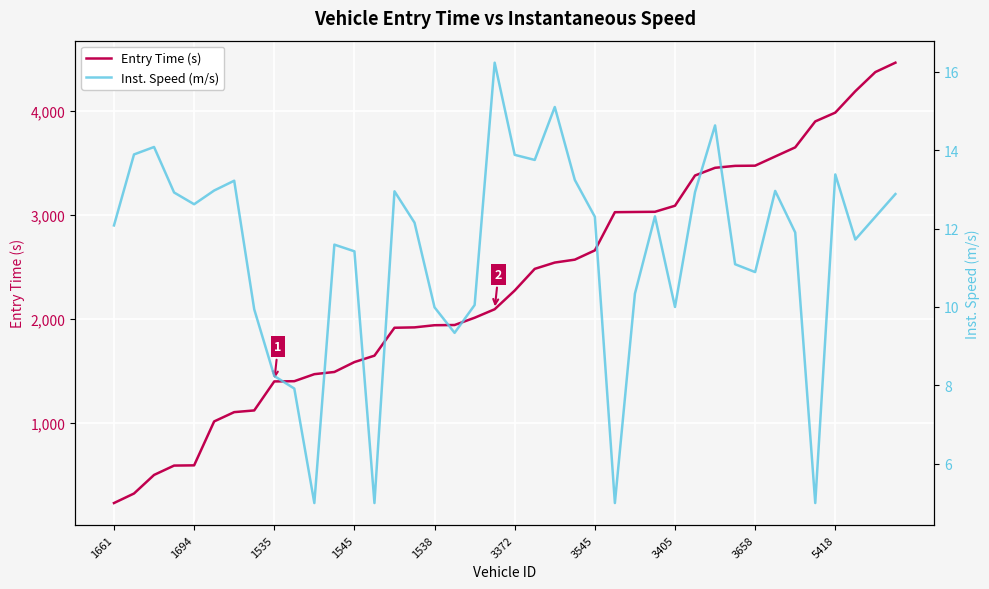

The value of Entry Time (s) at 3545 is 2658.4. True or false?

True